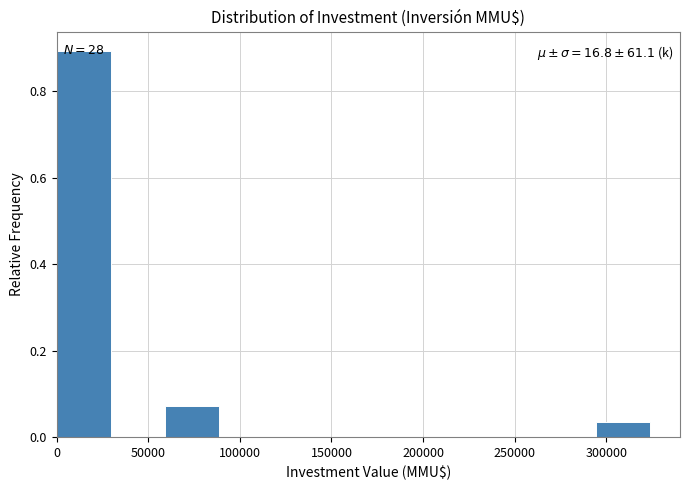

Which range on the x-axis has the tallest bar?

0 to 30000